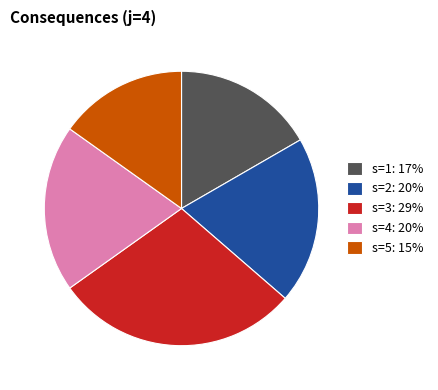

How many slices are in this pie chart?

5